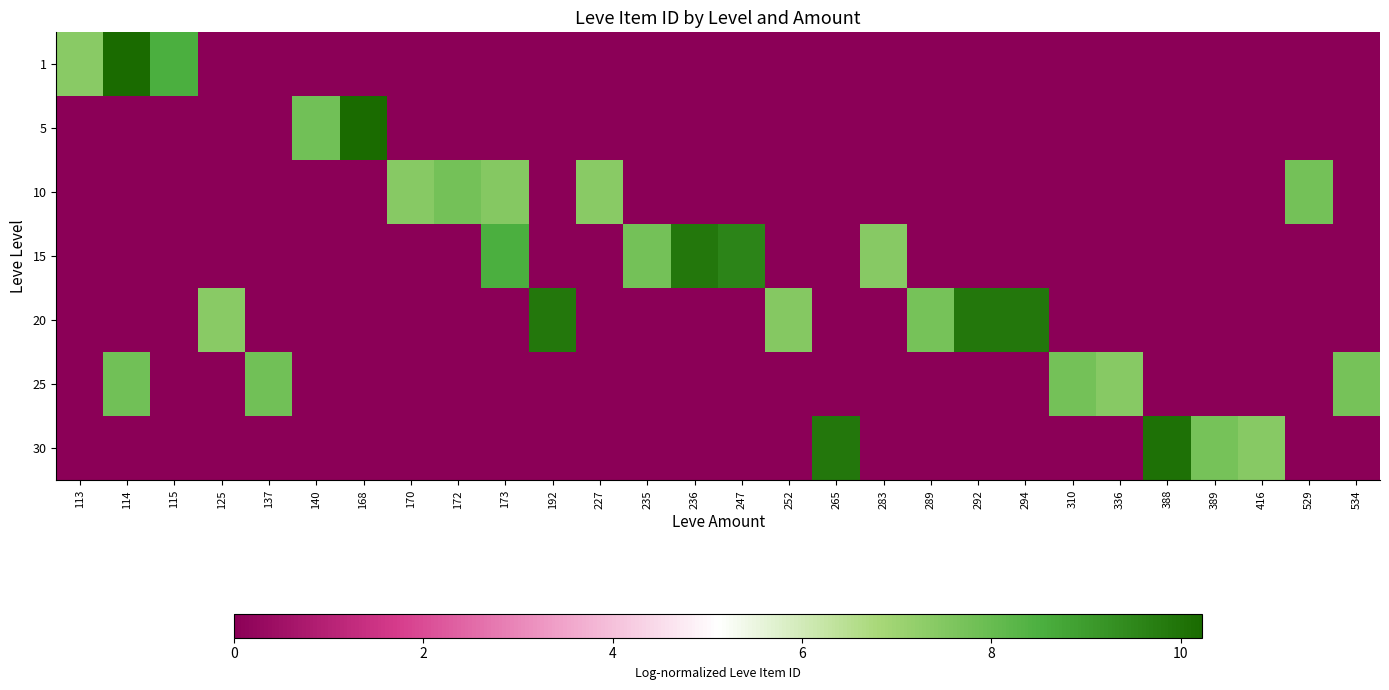

Which series changed the most between 170 and 247?

15